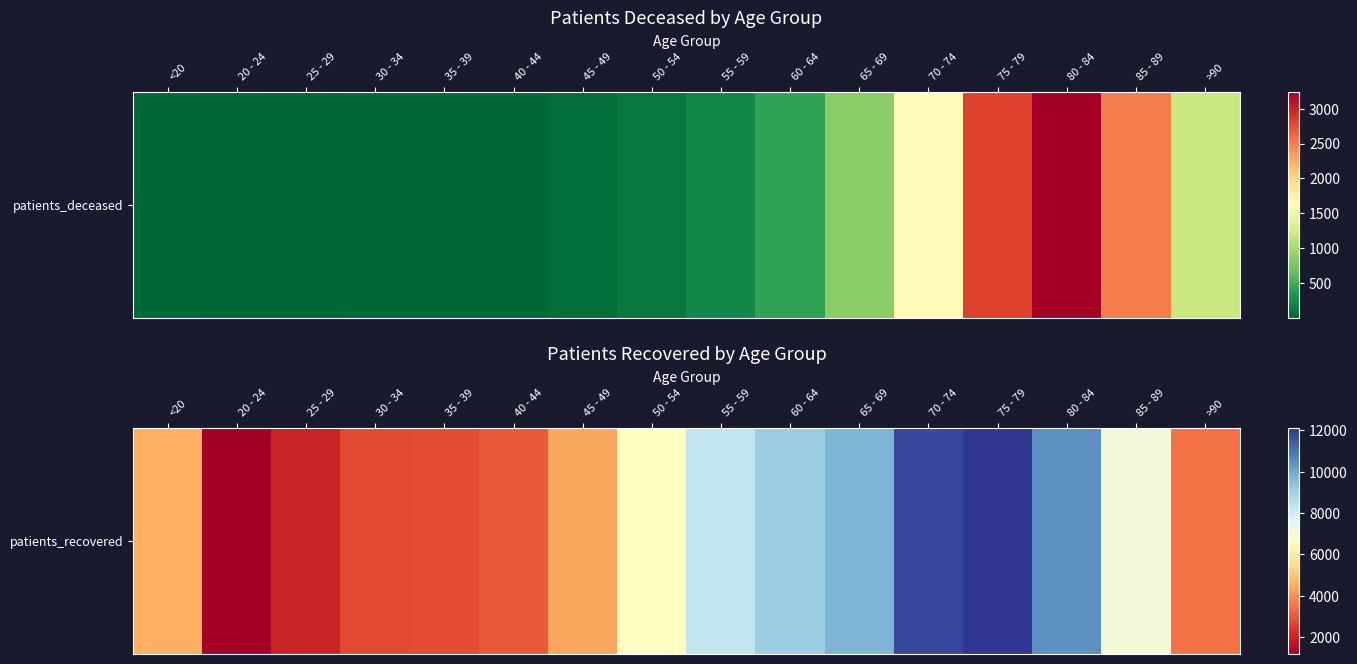

What is the change in value from 25 - 29 to 70 - 74?

+9770